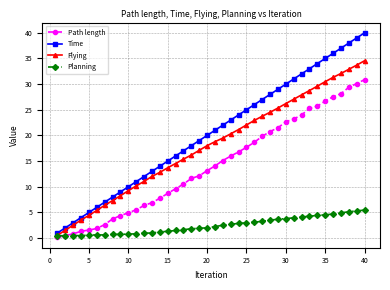

Which series has the largest total across all categories?

Time